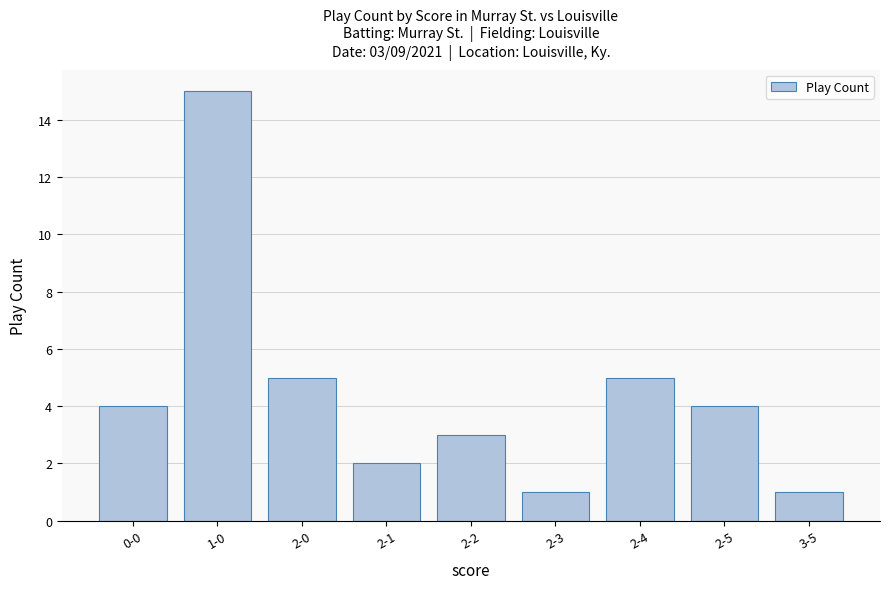

What position from the left is 2-2?

5